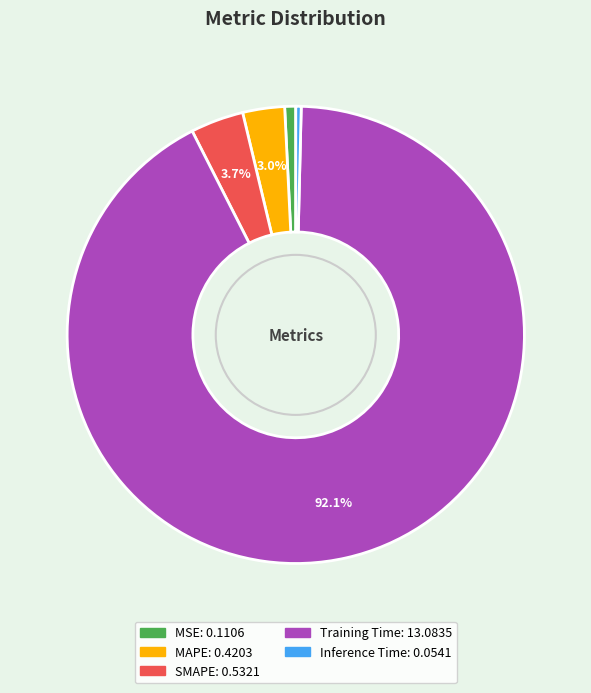

What is the total percentage of MAPE and Training Time?

95.1%